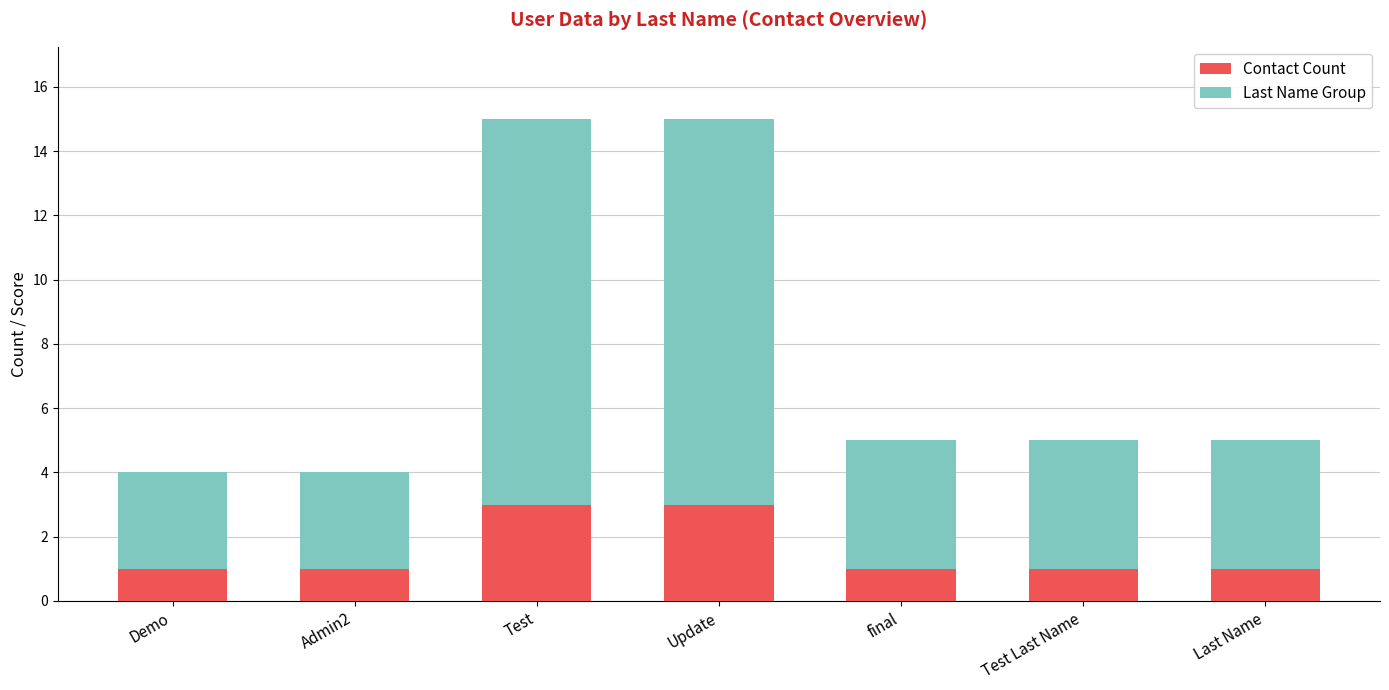

What is the sum of all Contact Count values?

11